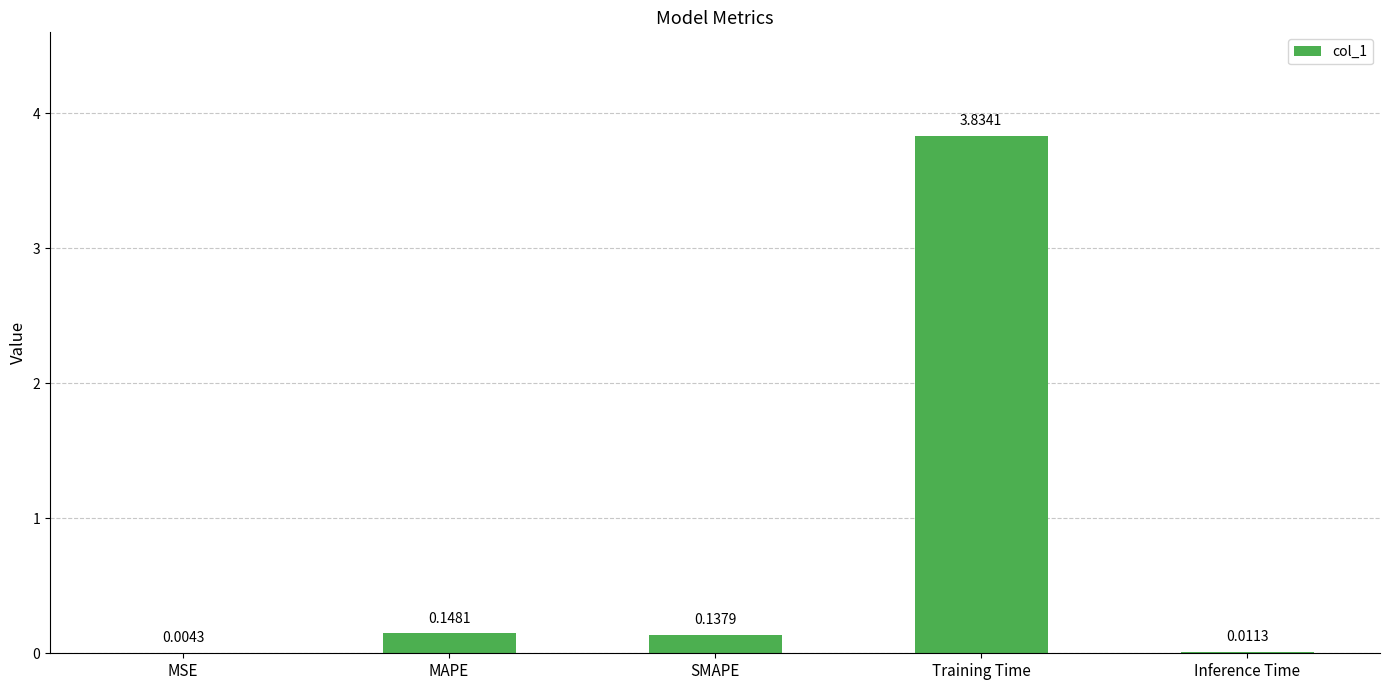

What is the sum of the values at Training Time and SMAPE?

4.0